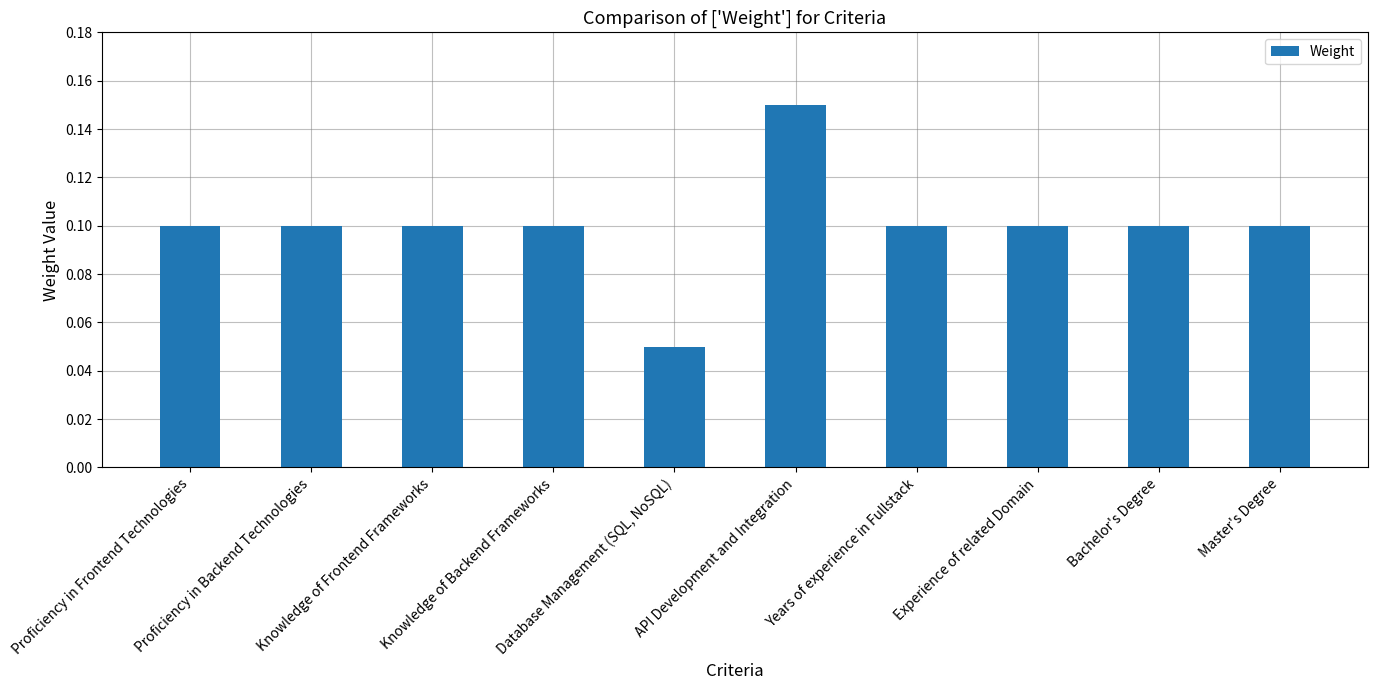

Does the chart contain stacked bars?

No